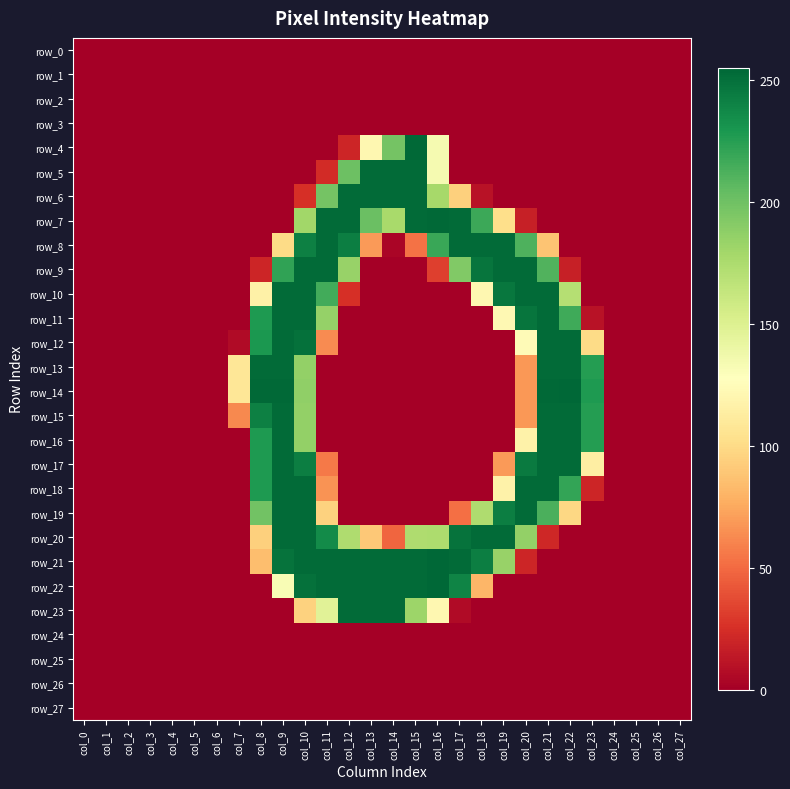

At which label is row_23 closest to 126?

col_16